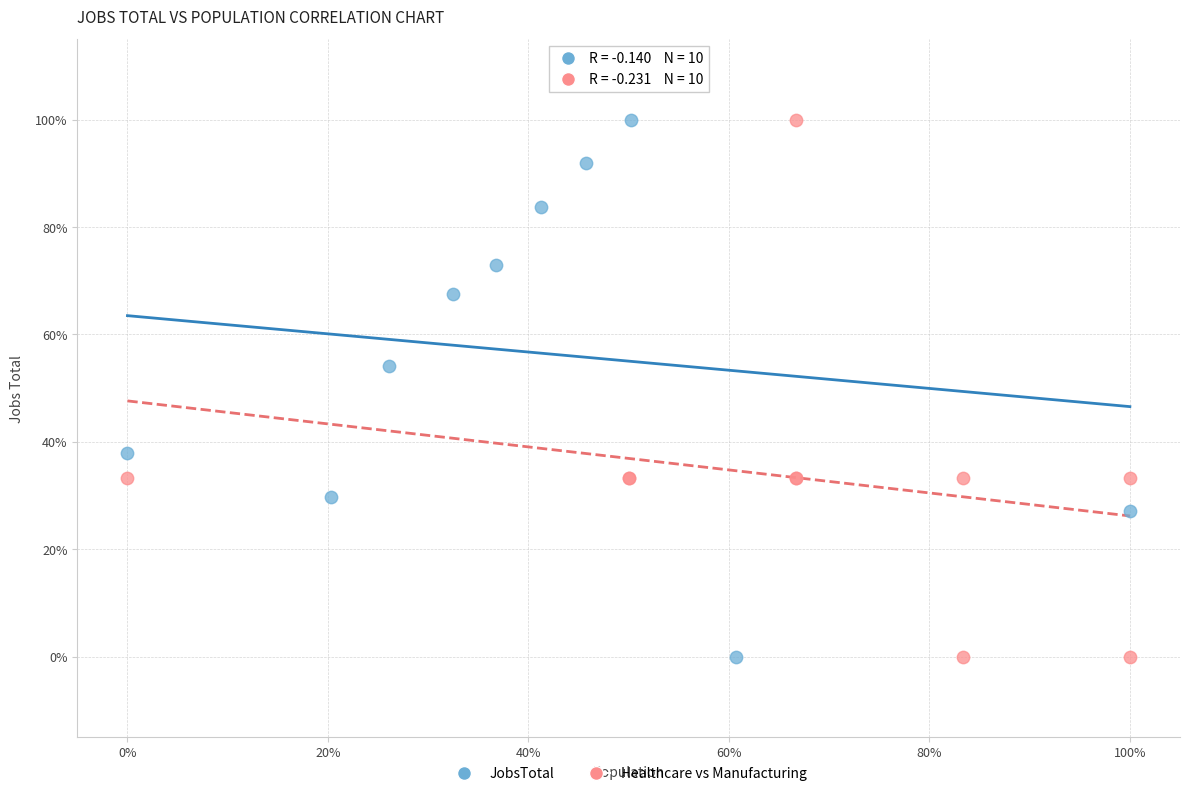

What are all the series names shown in the legend?

JobsTotal, Healthcare vs Manufacturing